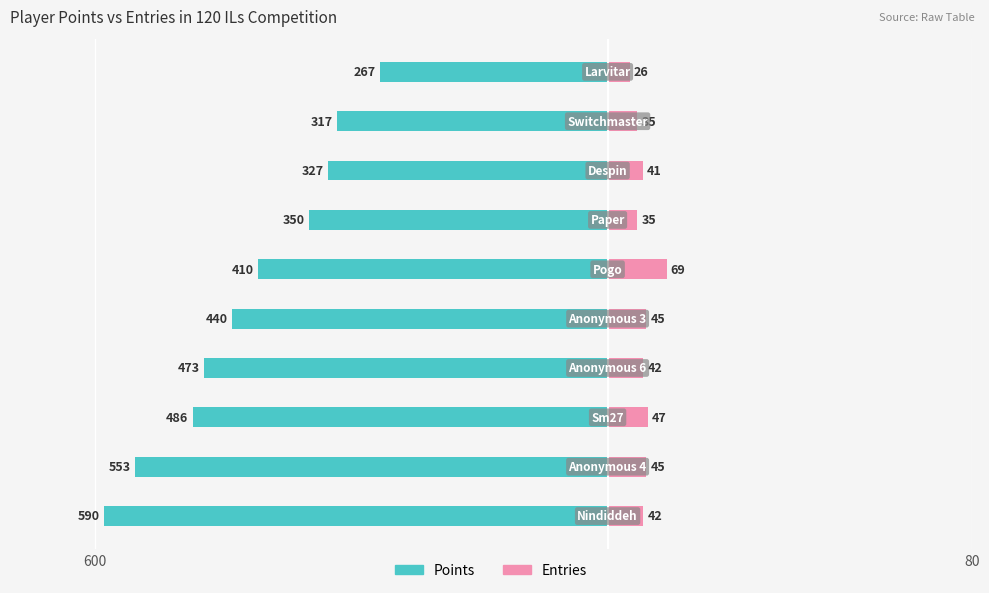

What is the sum of all Entries values?

427